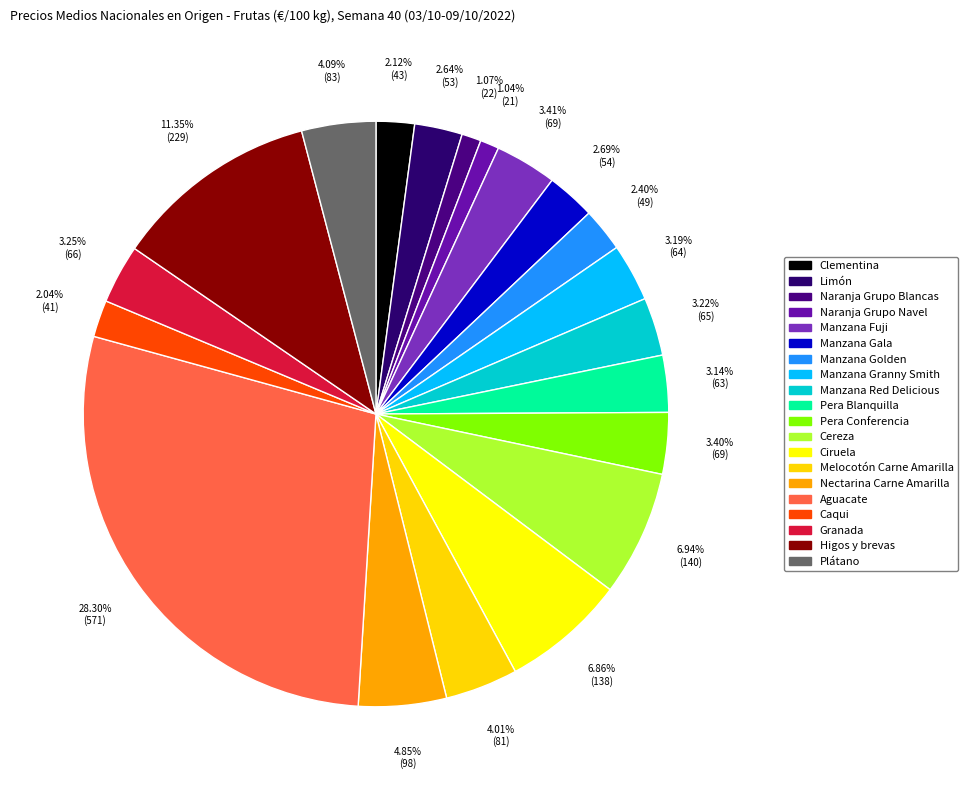

What portion of the pie excludes Plátano?

95.9%